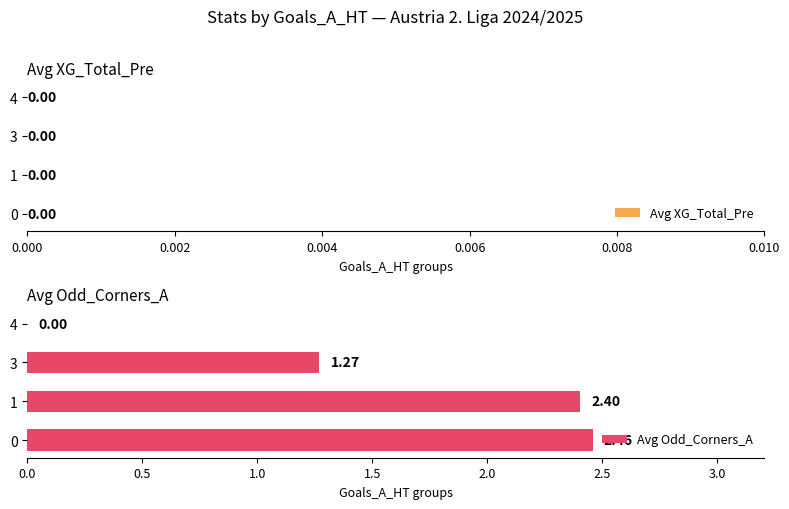

What is the change in value from 0 to 3?

-1.2